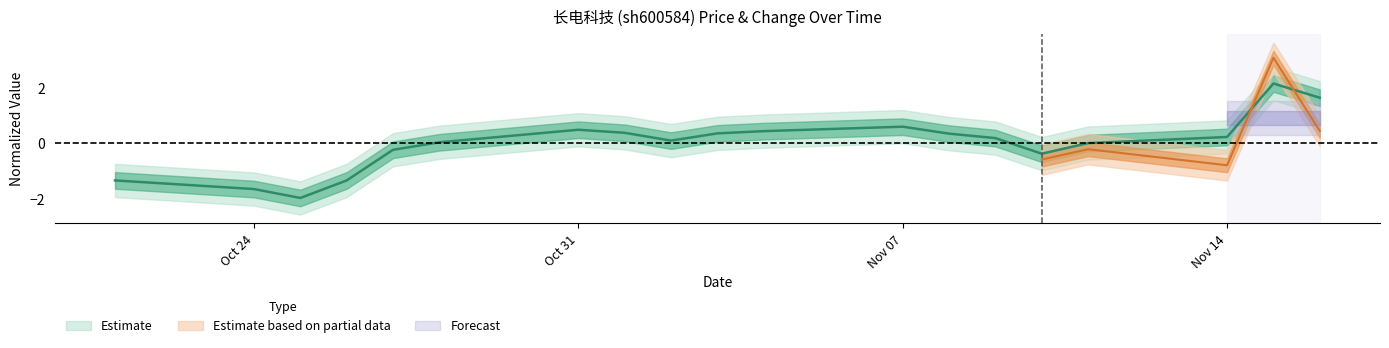

What is the difference between the maximum and minimum values?

4.1